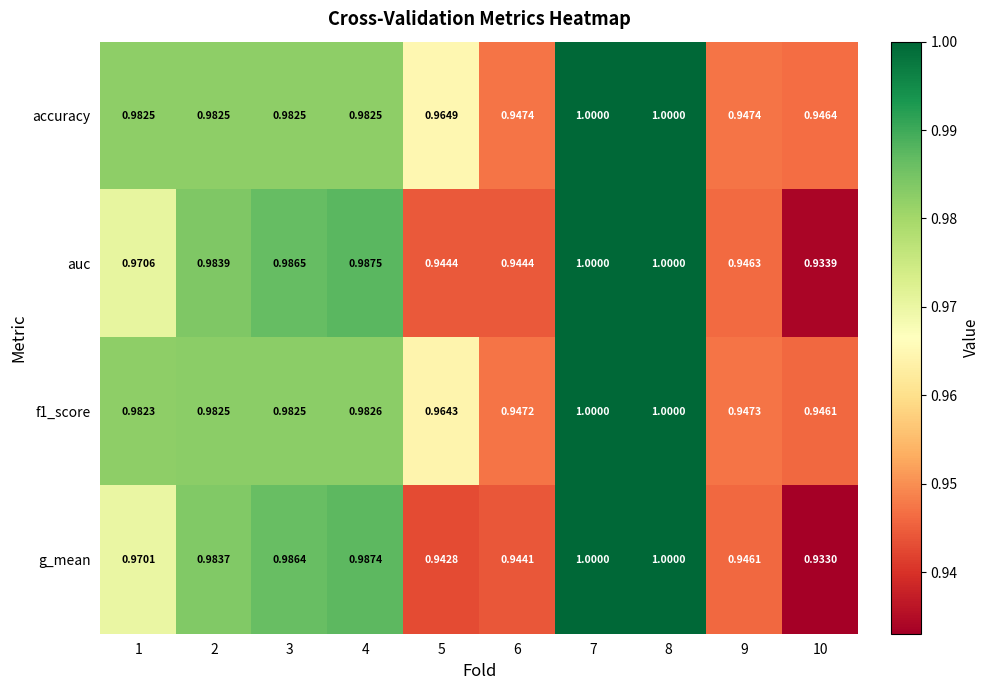

Which series has the largest total across all categories?

accuracy